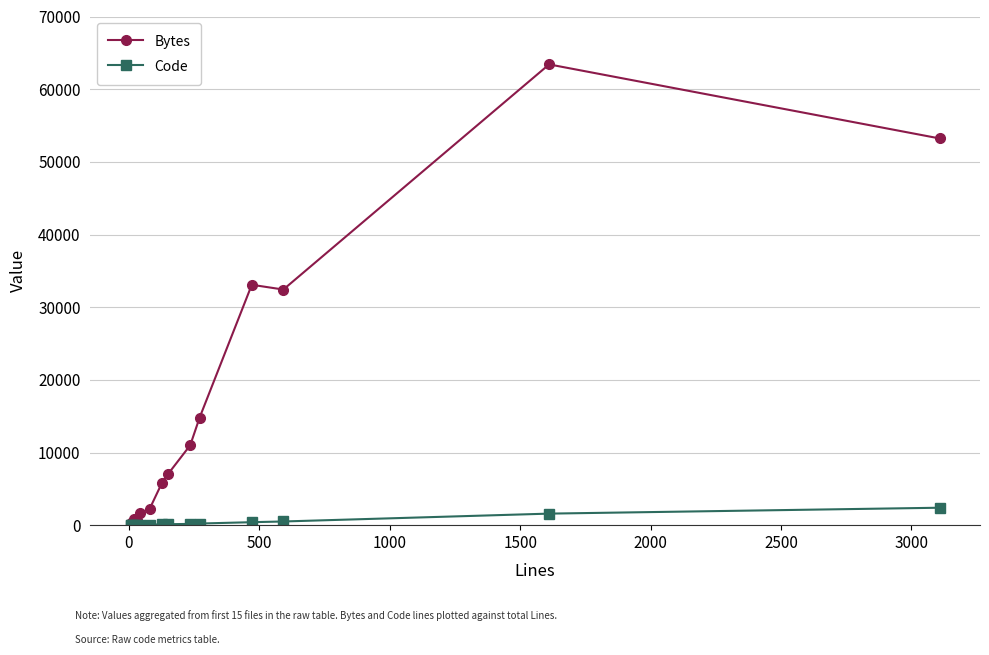

Is this an area chart (filled region under the line)?

No